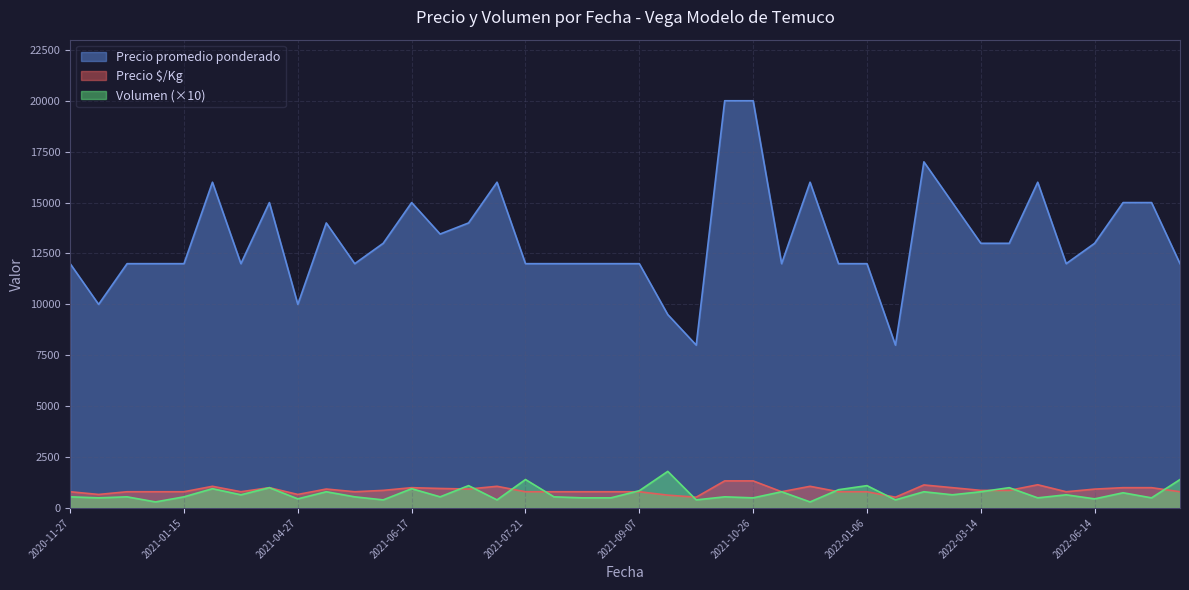

Where is the first local minimum for Volumen?

2020-11-30